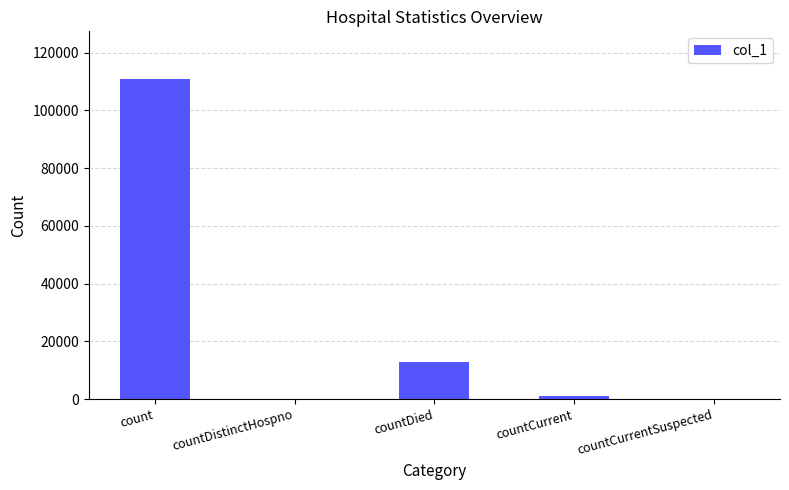

Which category has the highest value across all series?

count